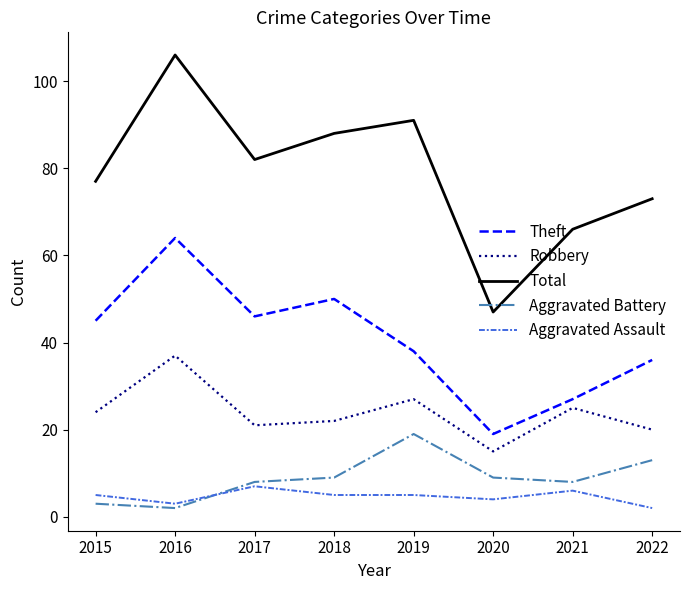

At which category does Aggravated Battery reach its first local valley?

2016